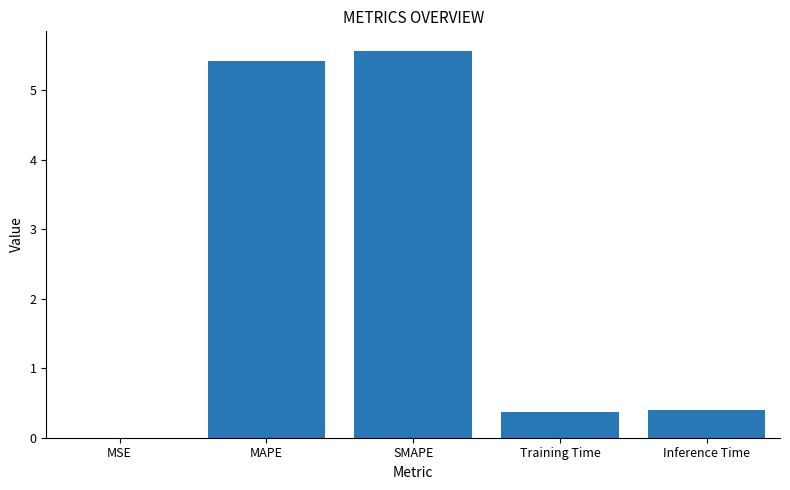

The chart shows a value of 9.4 at MAPE. True or false?

False